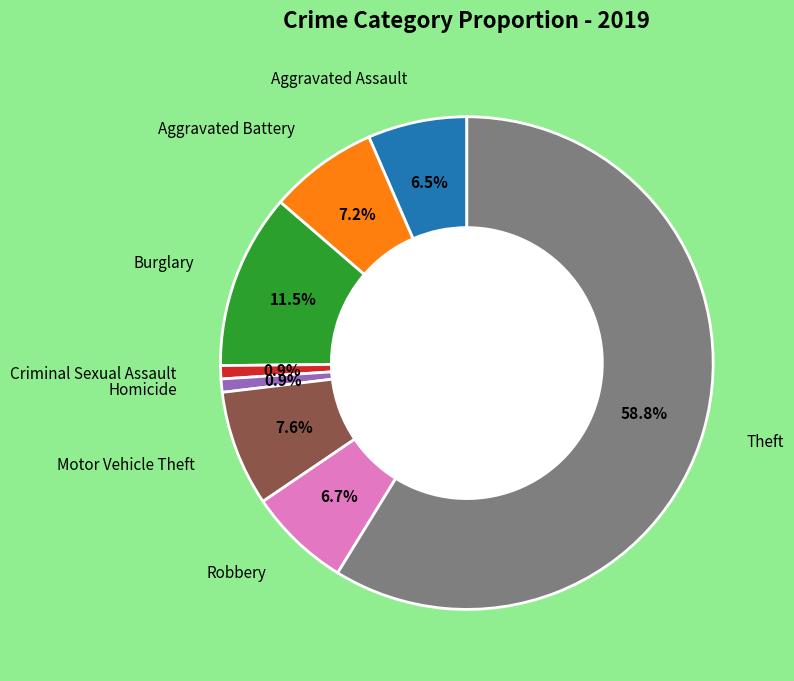

Count the number of slices in the pie.

8